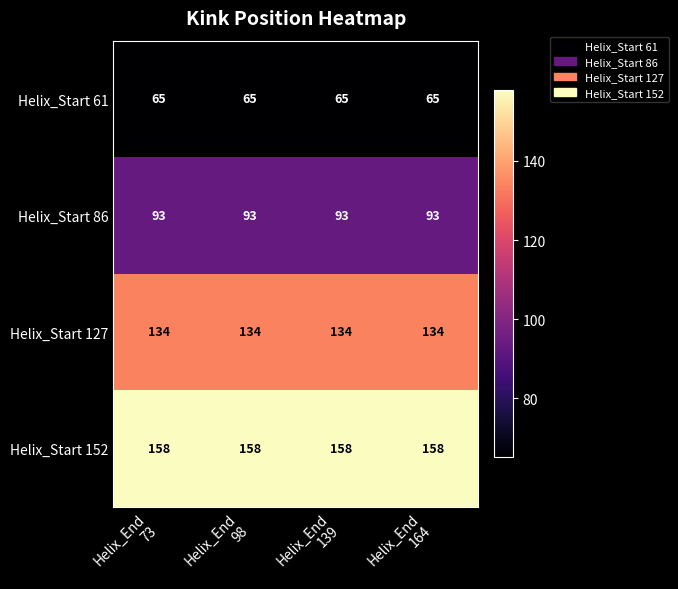

What is the average value of the Helix_Start 61 series?

65